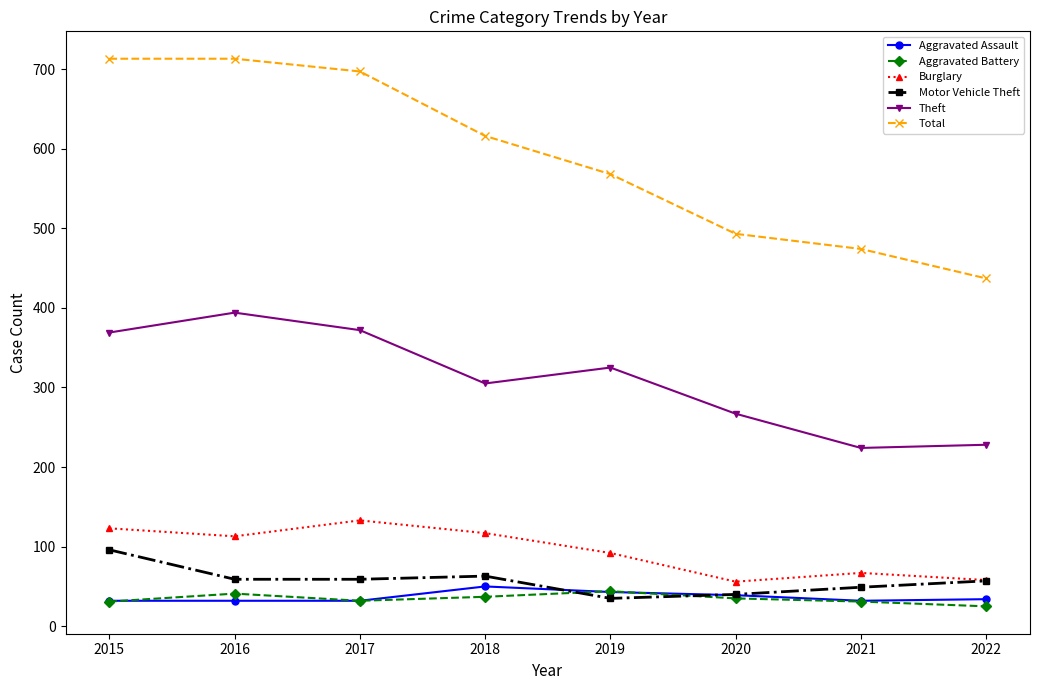

True or false: Aggravated Assault has more than 0 points higher than both neighbors.

True